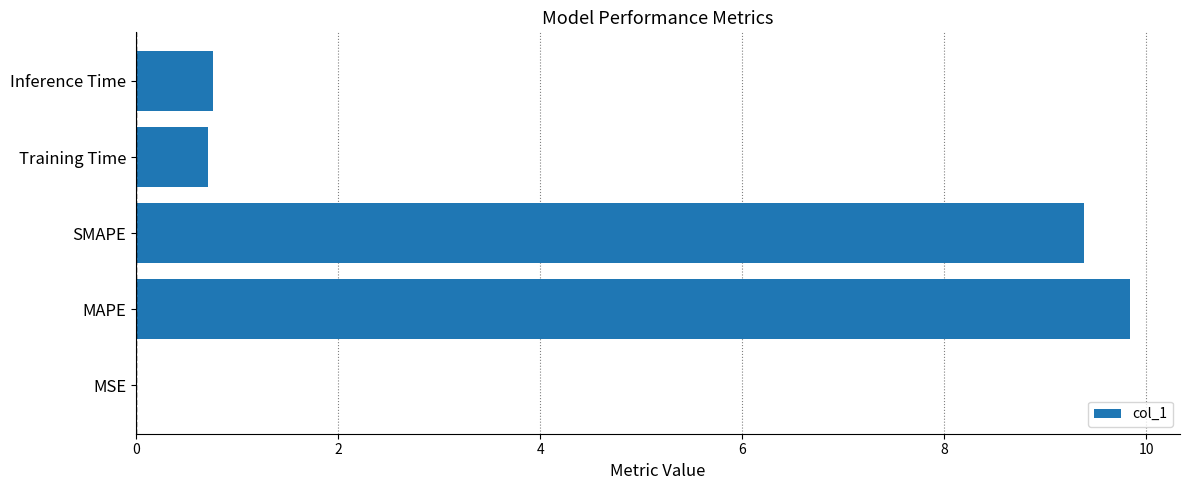

The chart shows a value of 15.6 at SMAPE. True or false?

False